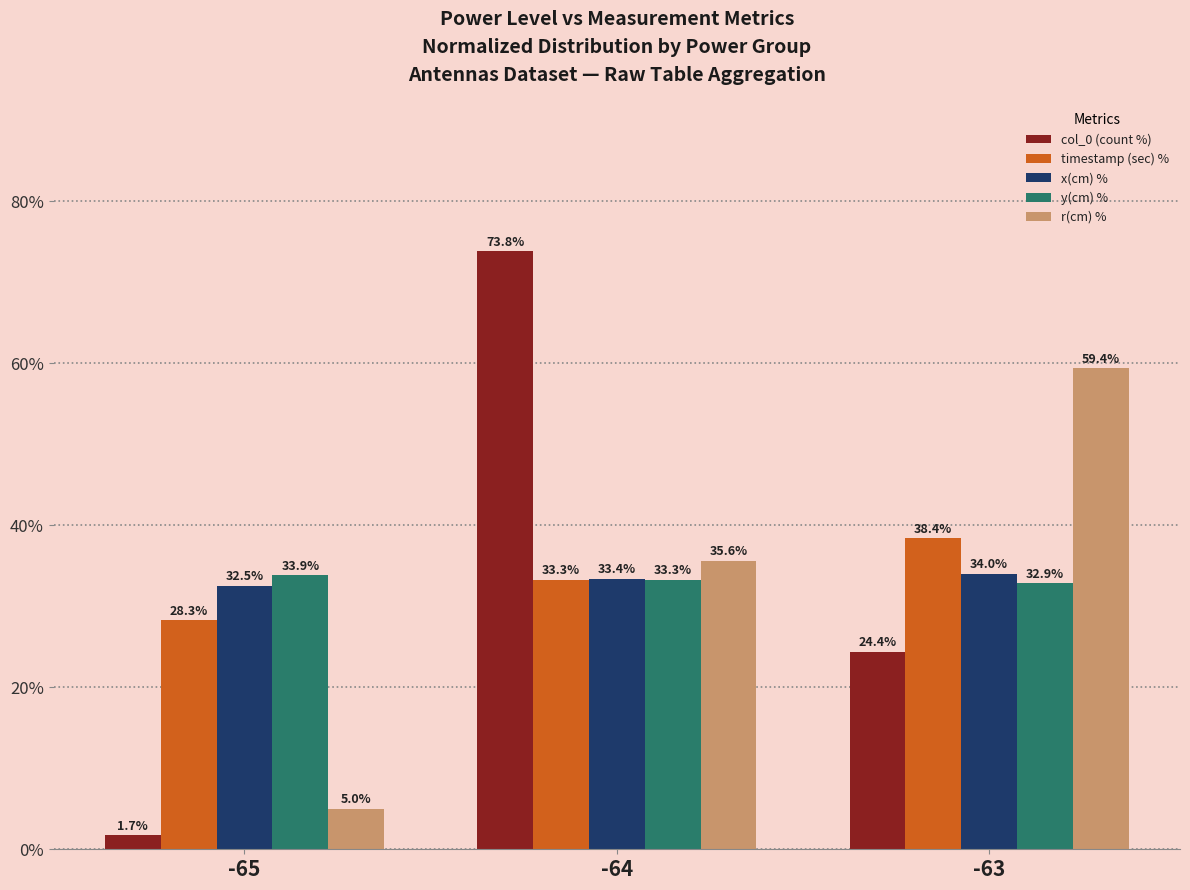

What are all the series names shown in the legend?

col_0 (count %), timestamp (sec) %, x(cm) %, y(cm) %, r(cm) %